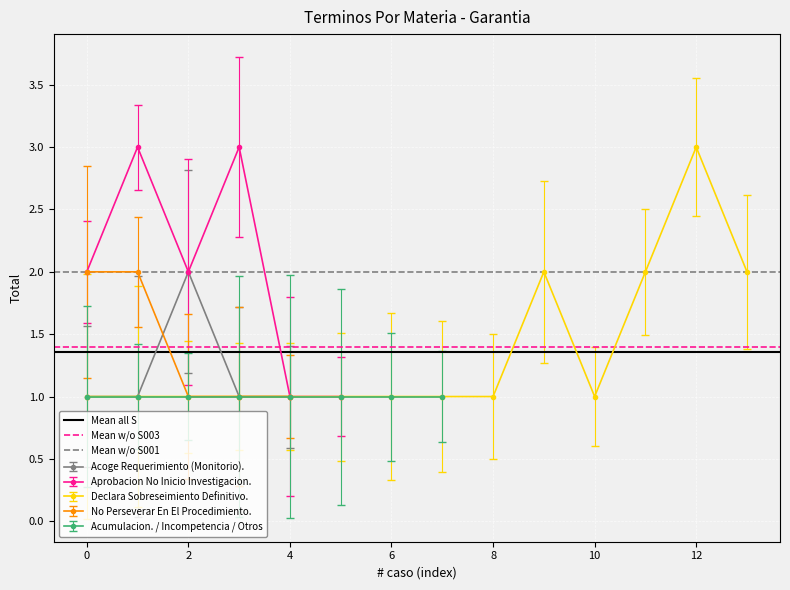

The Acoge Requerimiento (Monitorio). series shows 1 at 4. True or false?

True